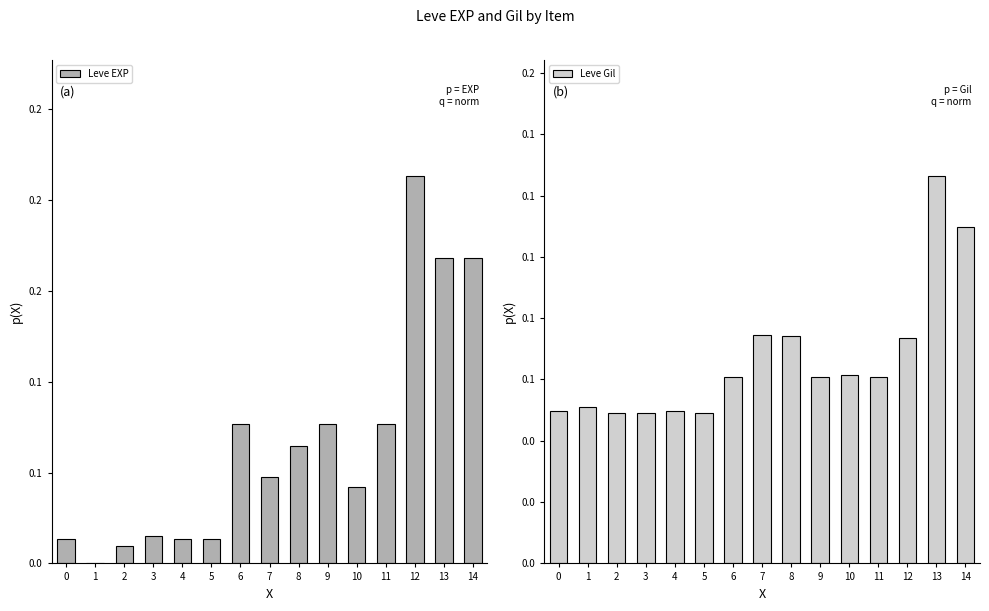

True or false: Leve EXP has a value of 0.0 at 4.

False